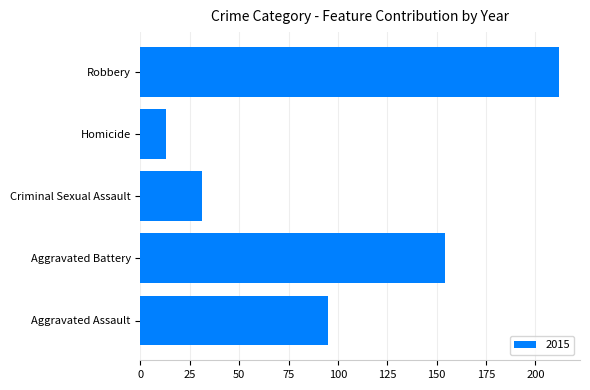

What is the approximate value at Homicide, to the nearest 5?

15